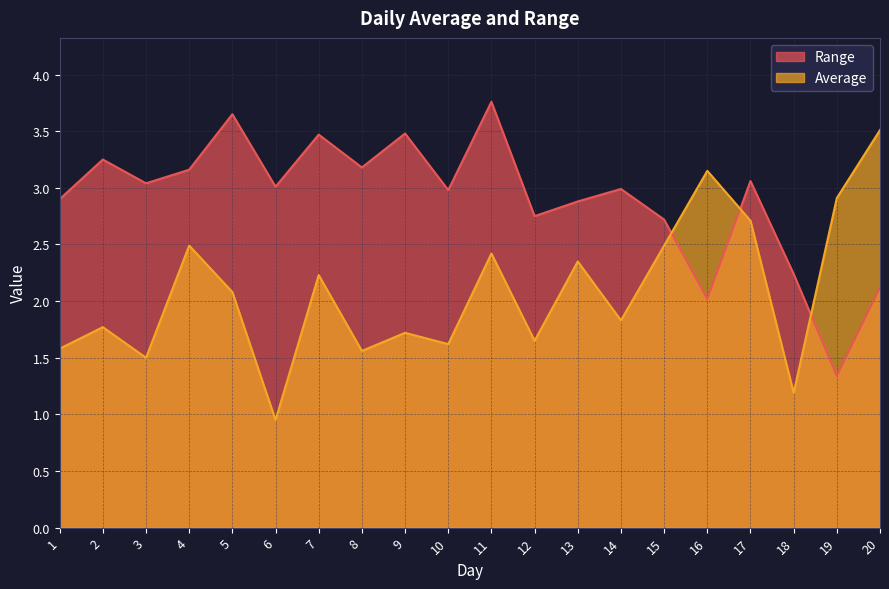

At which label does Range first exceed 3?

2